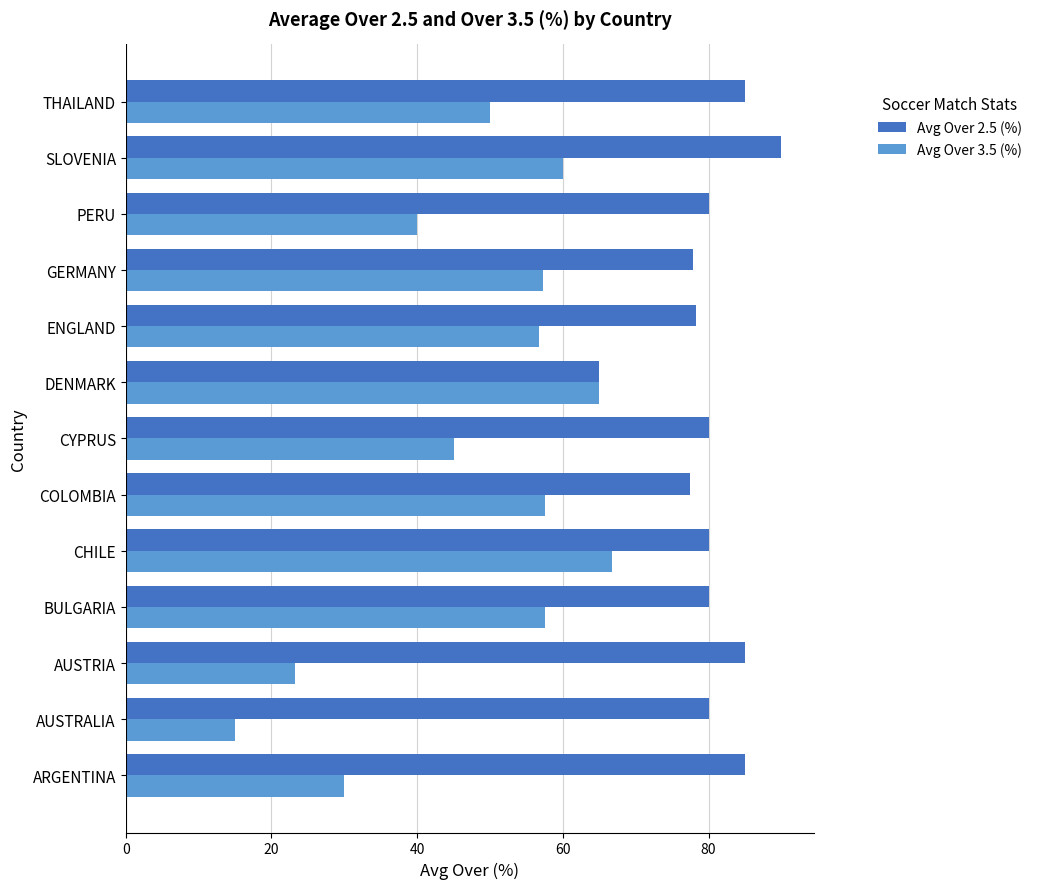

Is the value of Avg Over 2.5 (%) at CHILE greater than the value of Avg Over 3.5 (%) at ENGLAND?

Yes